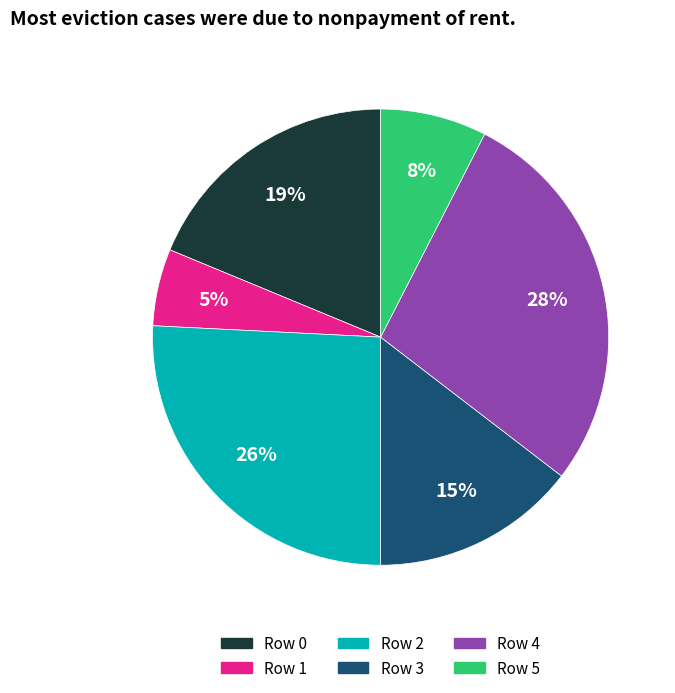

To the nearest percent, what is the average slice percentage?

17%